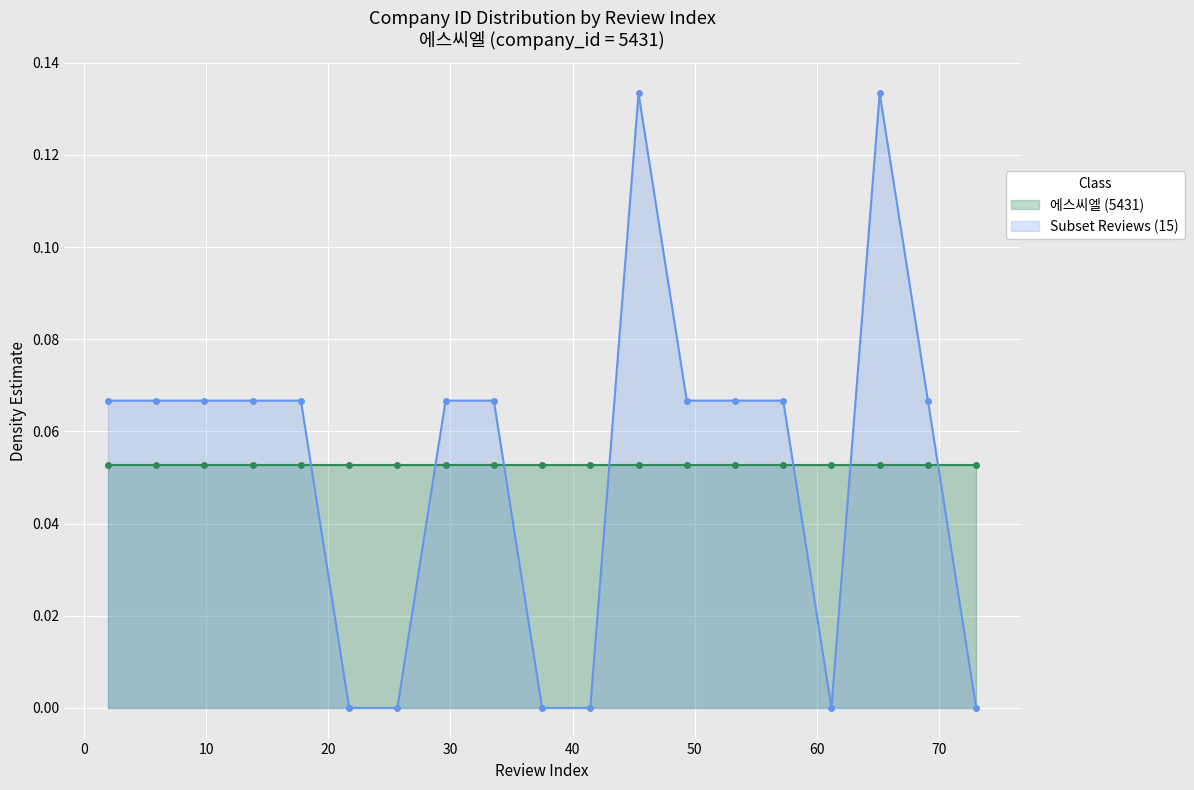

How many lines are shown in the chart?

2